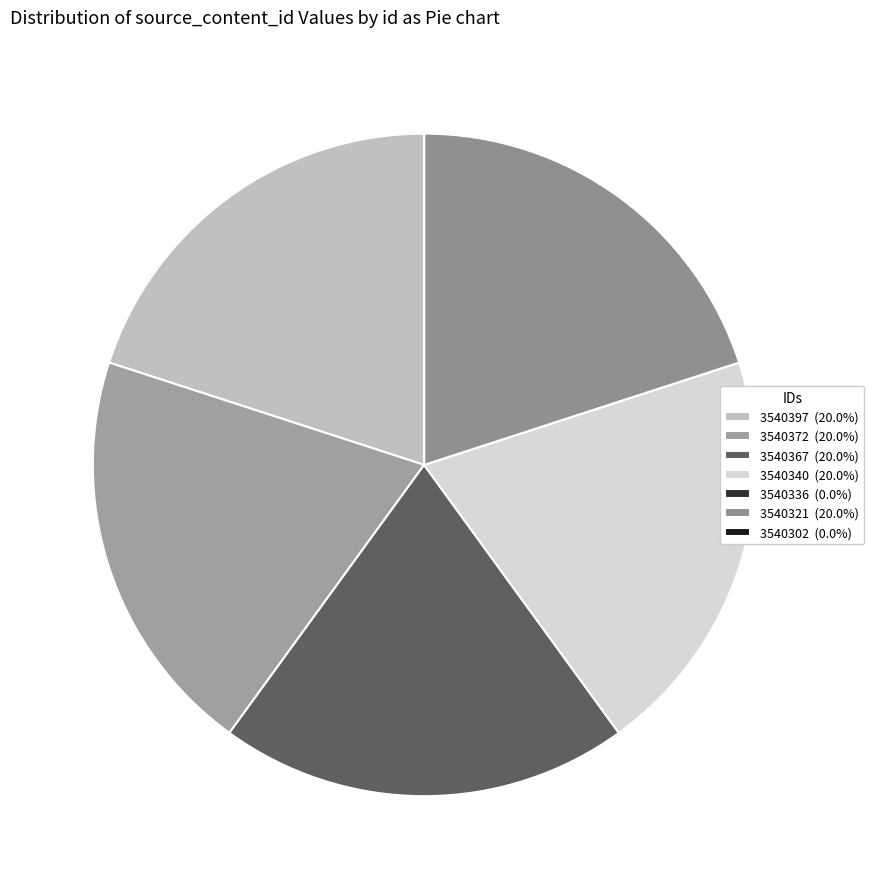

Combined, do 3540372 and 3540397 account for over 50%?

No